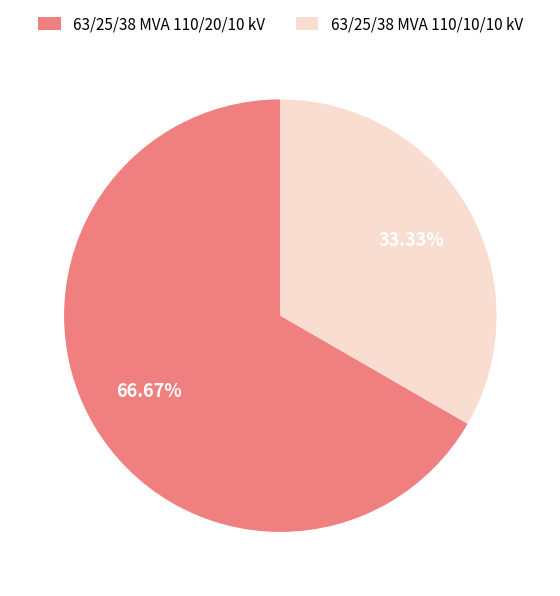

To the nearest percent, what percentage of the pie is 63/25/38 MVA 110/10/10 kV?

33%